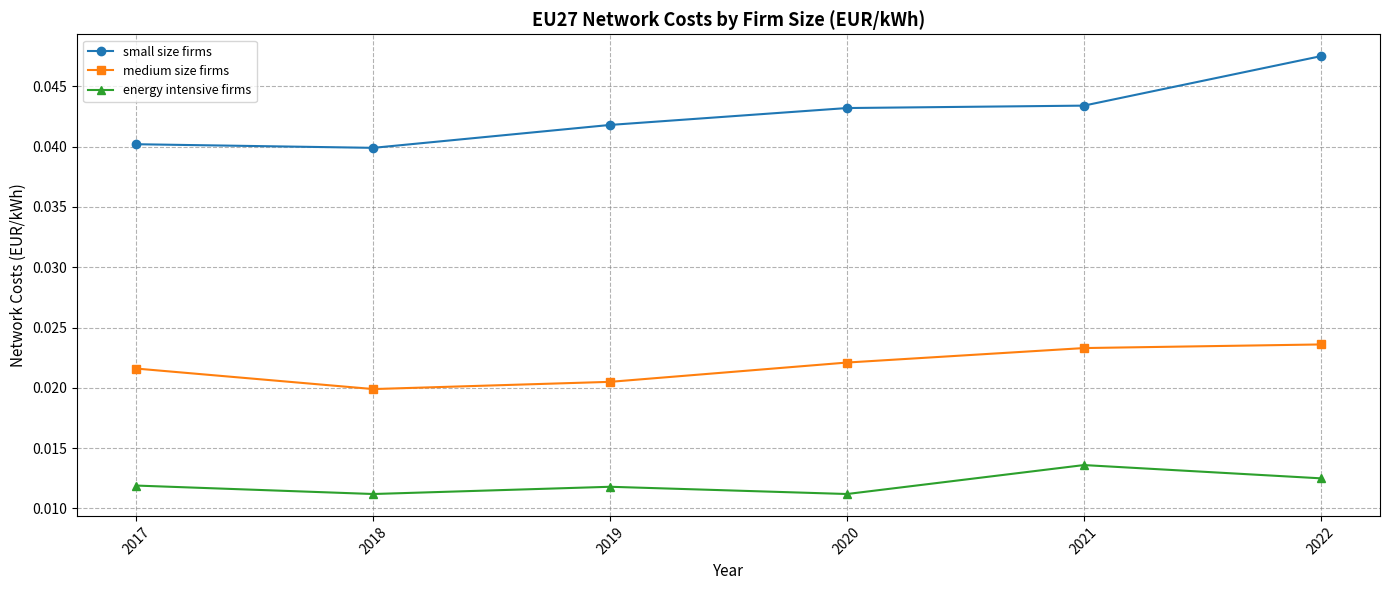

How many interior local peaks does the energy intensive firms series have?

2